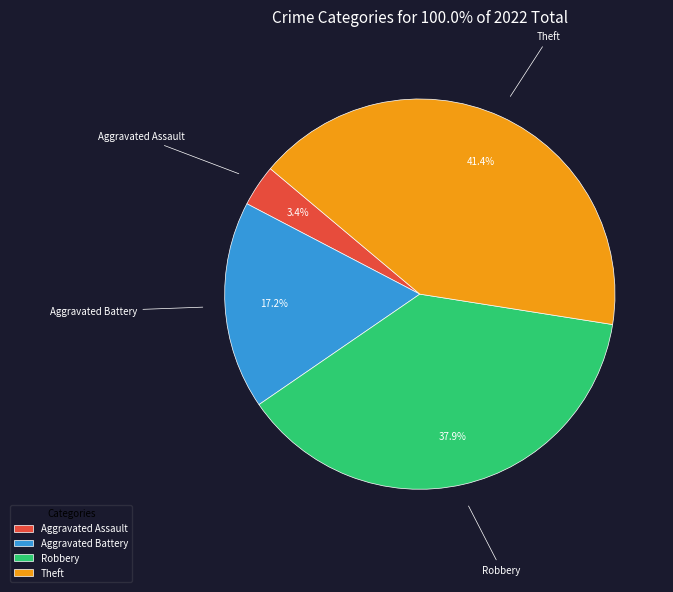

Rank the categories by value from highest to lowest.

Theft, Robbery, Aggravated Battery, Aggravated Assault